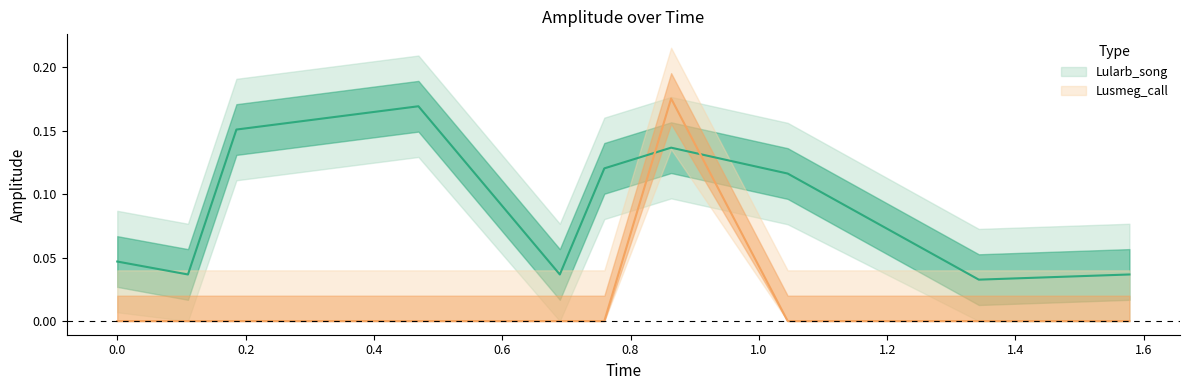

How many lines are shown in the chart?

2